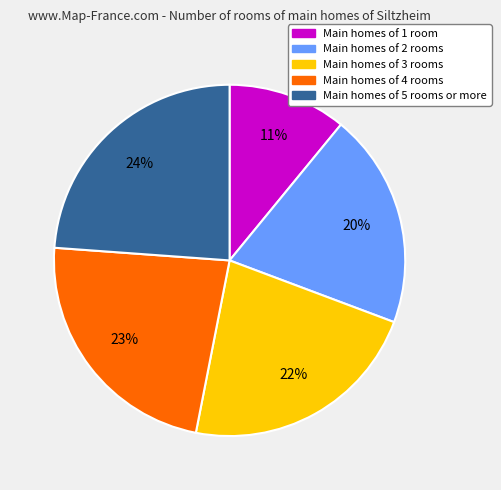

To the nearest percent, what is the average slice percentage?

20%